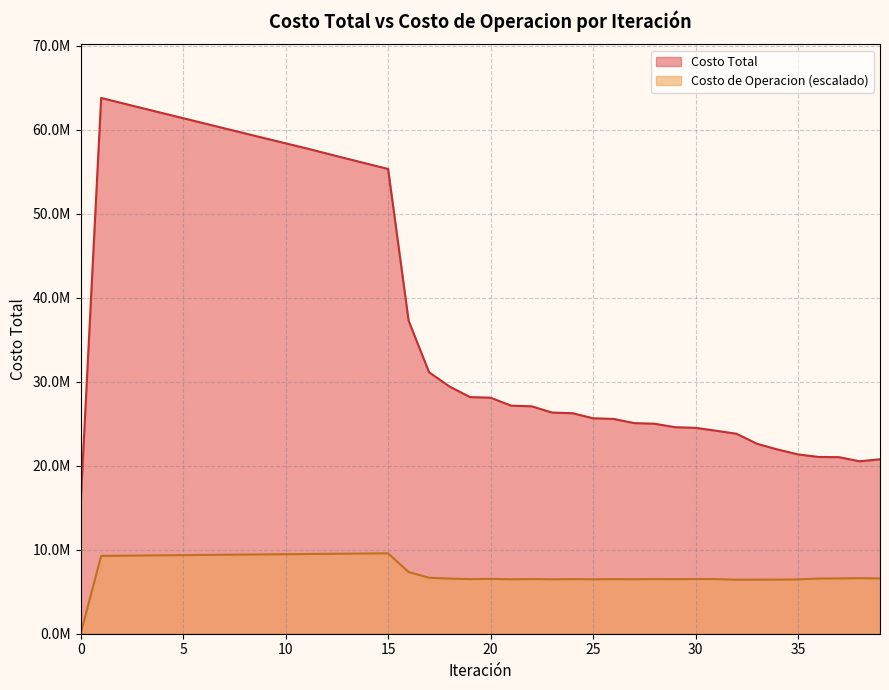

What is the lowest value of the Costo Total series?

15578142.3